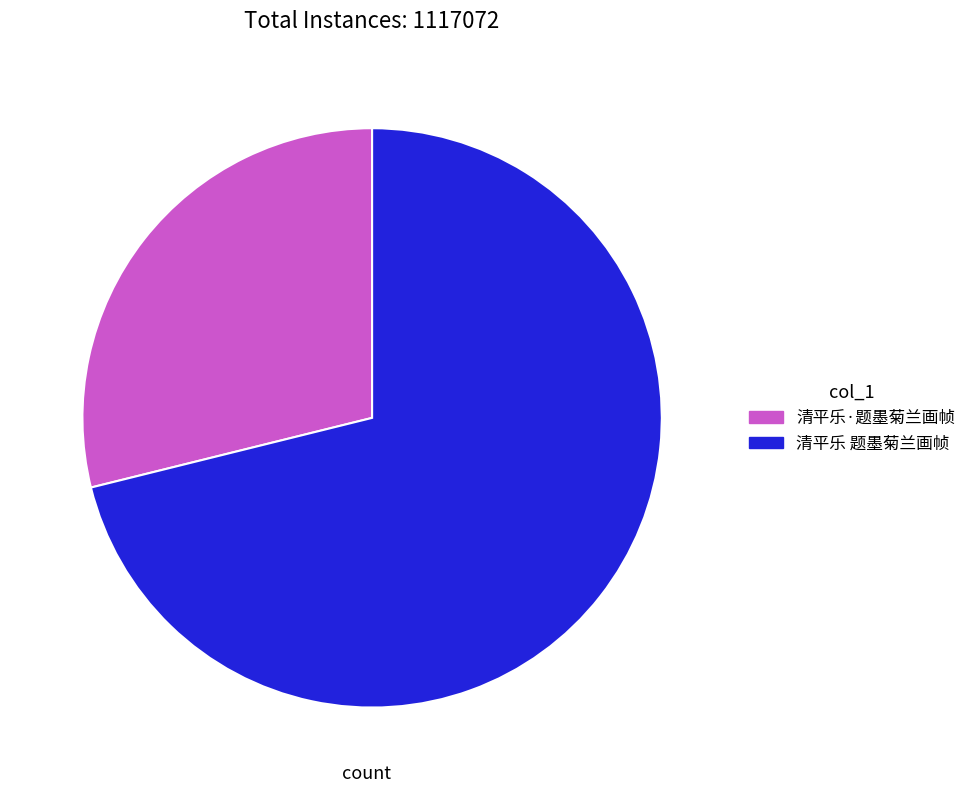

What is the majority slice?

清平乐 题墨菊兰画帧